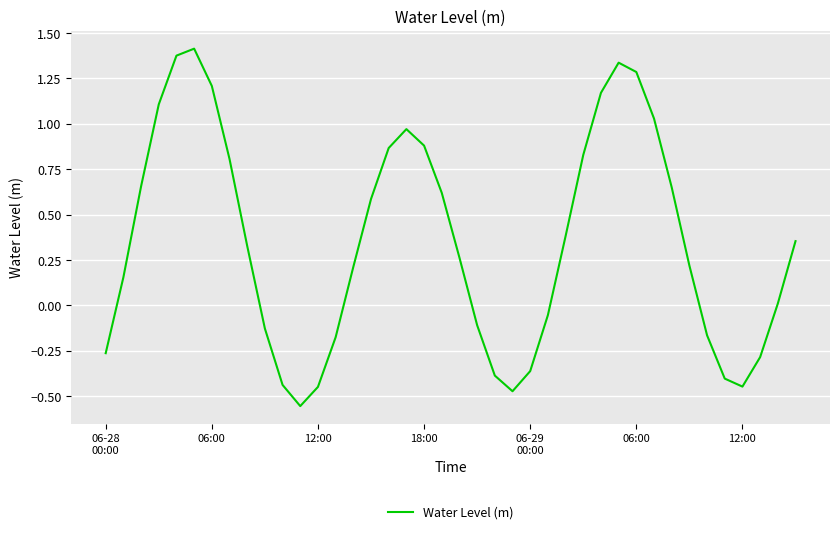

What is the difference between the maximum and minimum values?

2.0